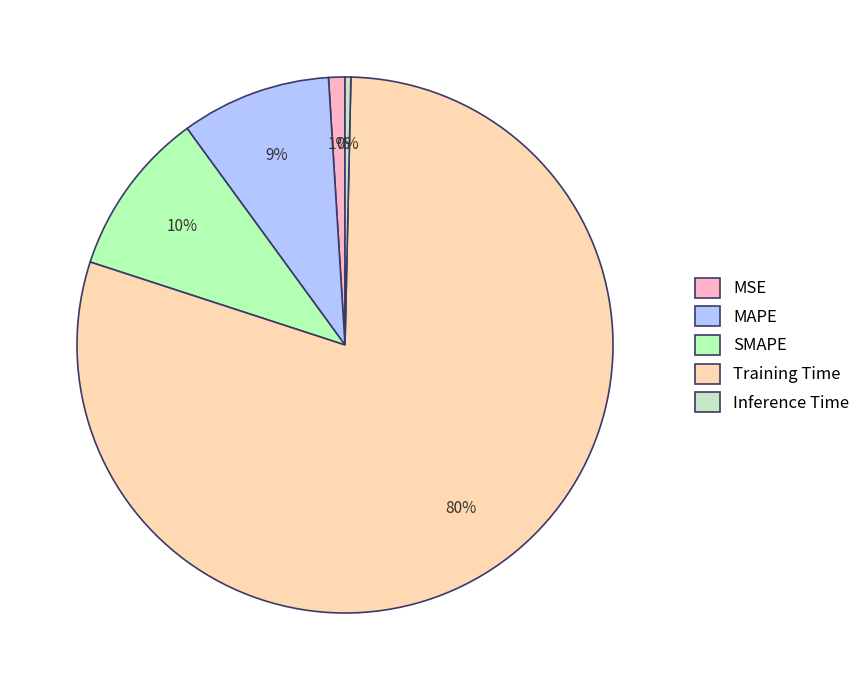

Count the number of slices in the pie.

5